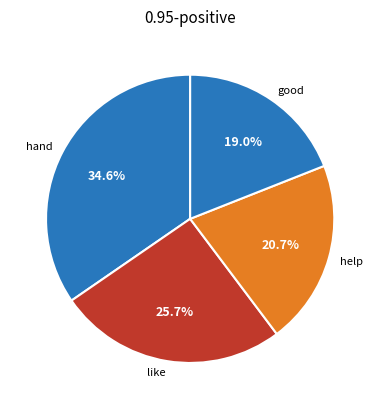

Which has a higher value, help or good?

help